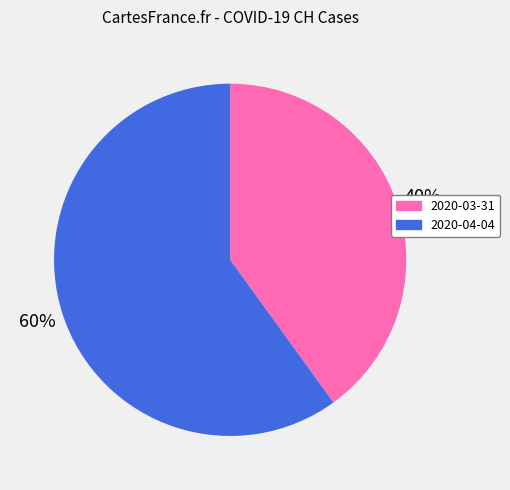

Is there any slice that represents more than half of the pie?

Yes